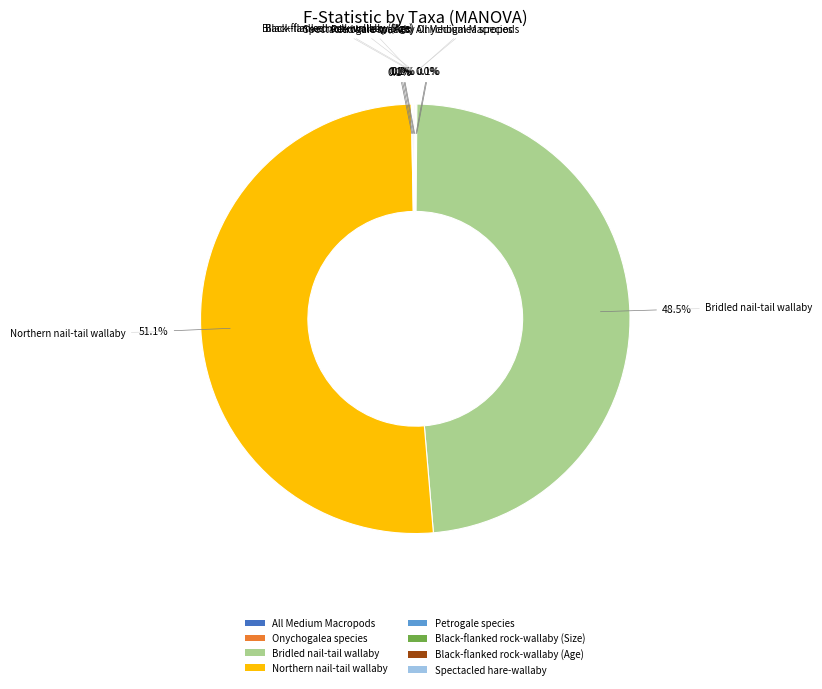

What percentage do Northern nail-tail wallaby and Bridled nail-tail wallaby together represent?

99.6%